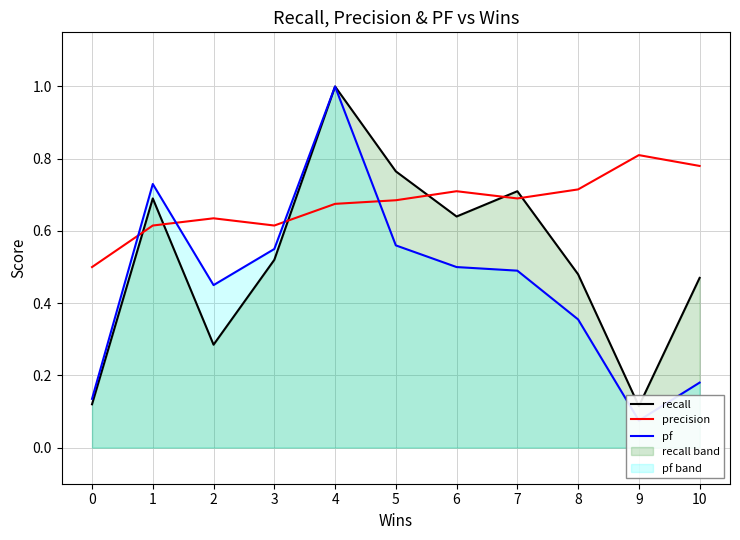

Between 4 and 3, which is larger?

4